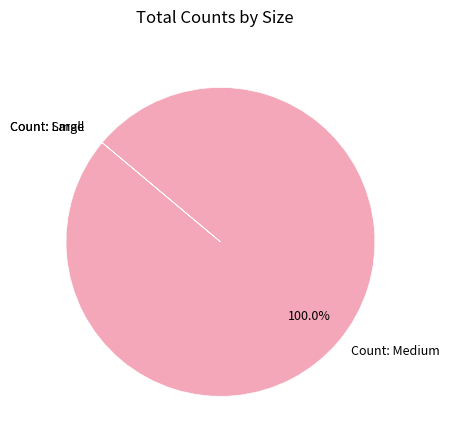

Does Count: Medium account for over 50% of the chart?

Yes